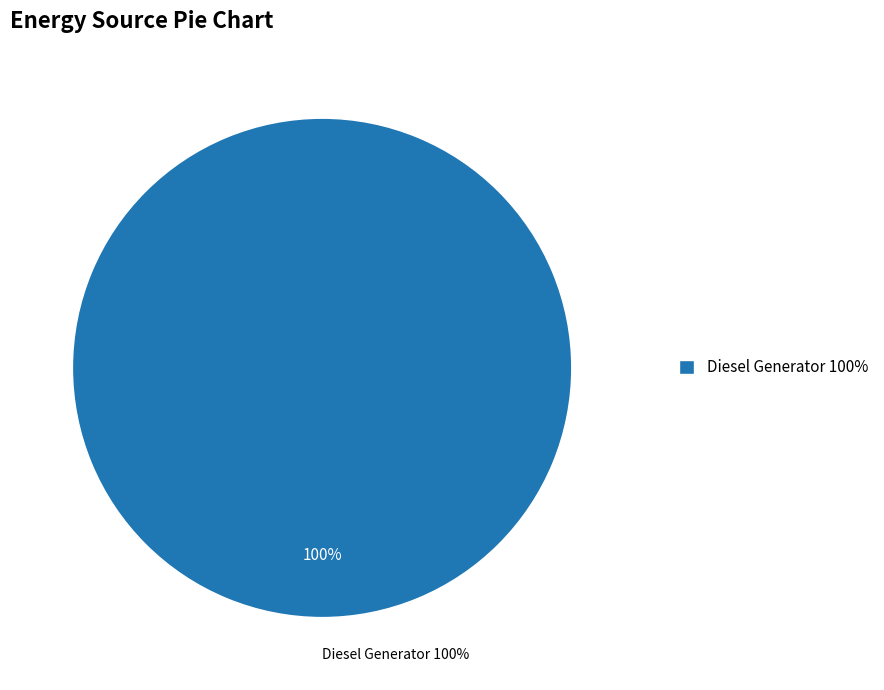

Which category has the biggest portion of the pie?

Diesel Generator